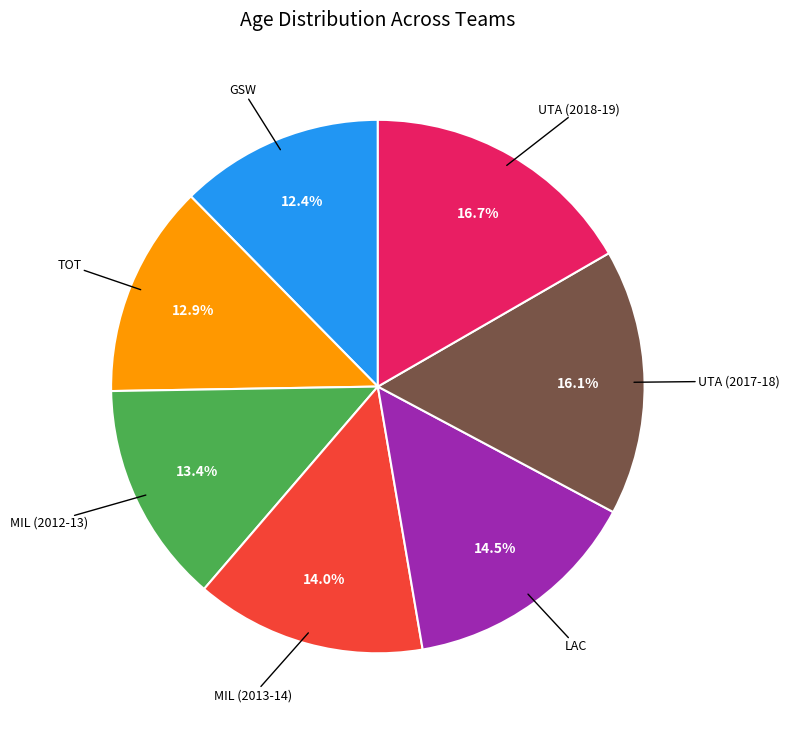

Is there any slice that represents more than half of the pie?

No